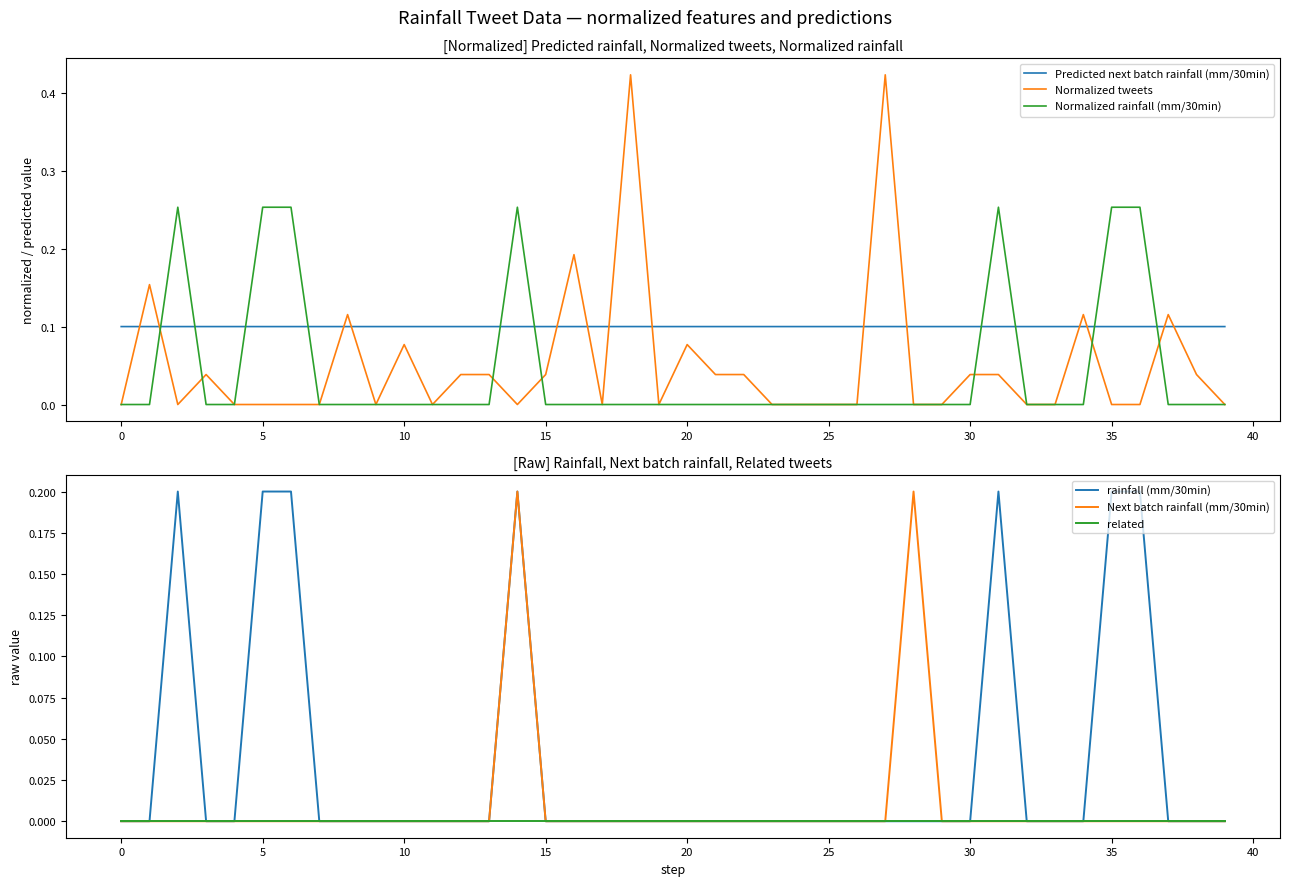

The Next batch rainfall (mm/30min) series shows 0.0 at 13. True or false?

True